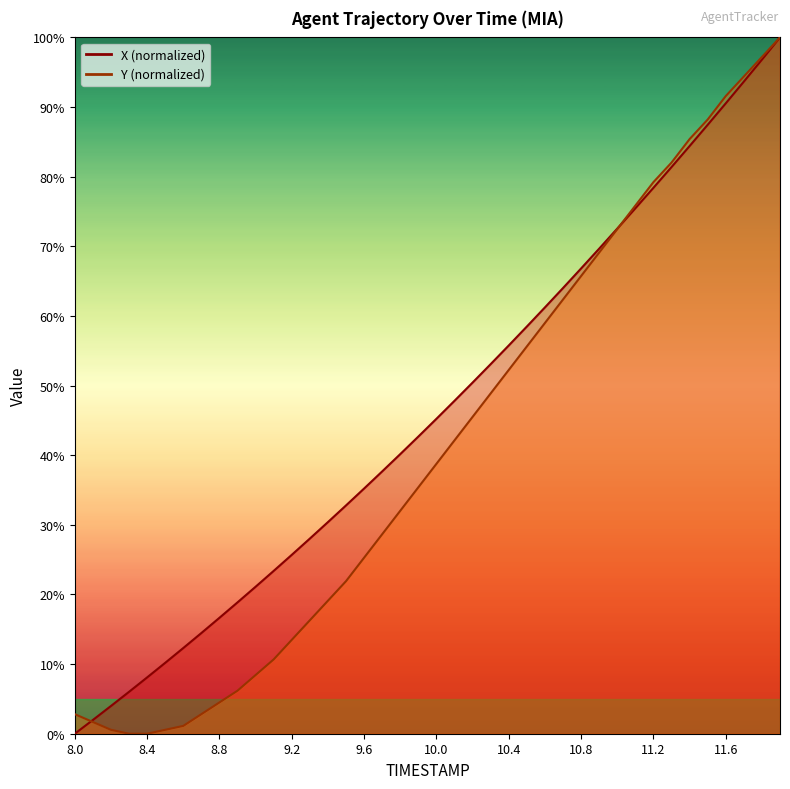

What is the total value across all series at 11.0?

145.0